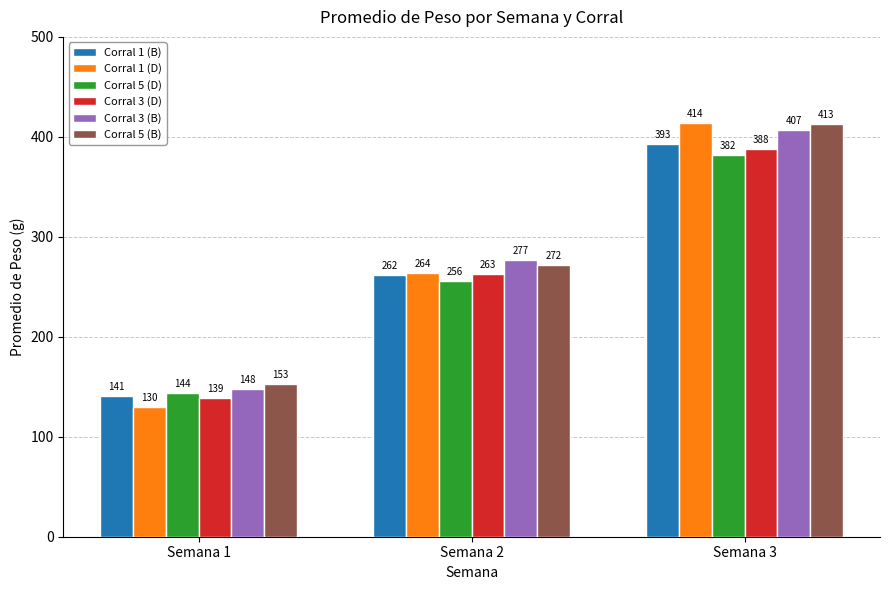

What is the difference between the maximum and minimum values in the Corral 3 (B) series?

259.2